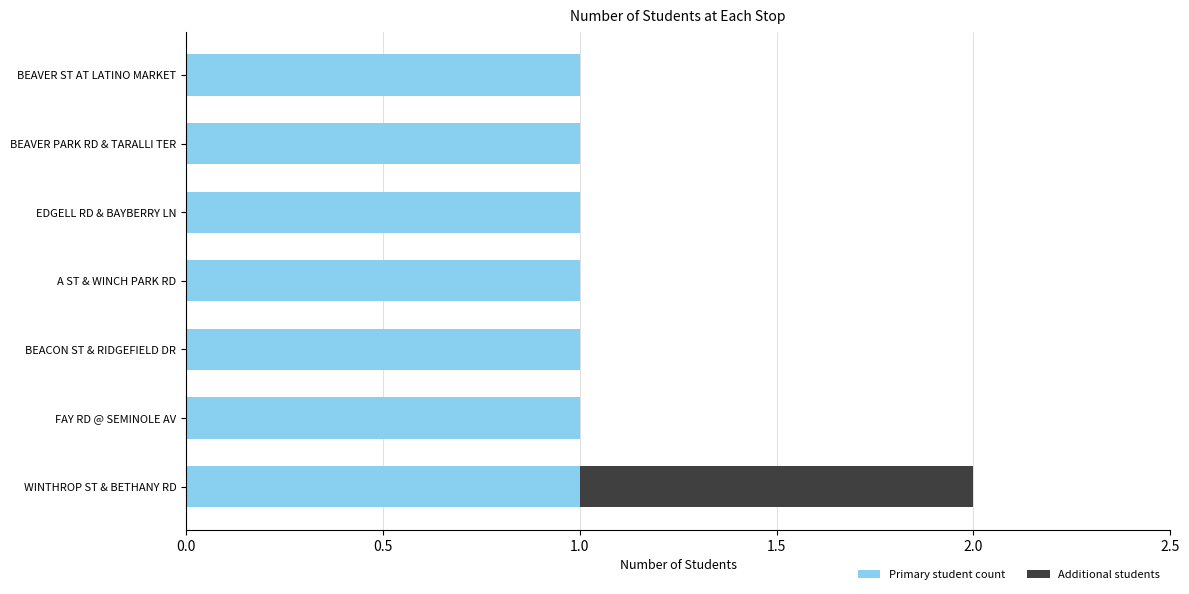

At which category is the sum across all series the highest?

WINTHROP ST & BETHANY RD